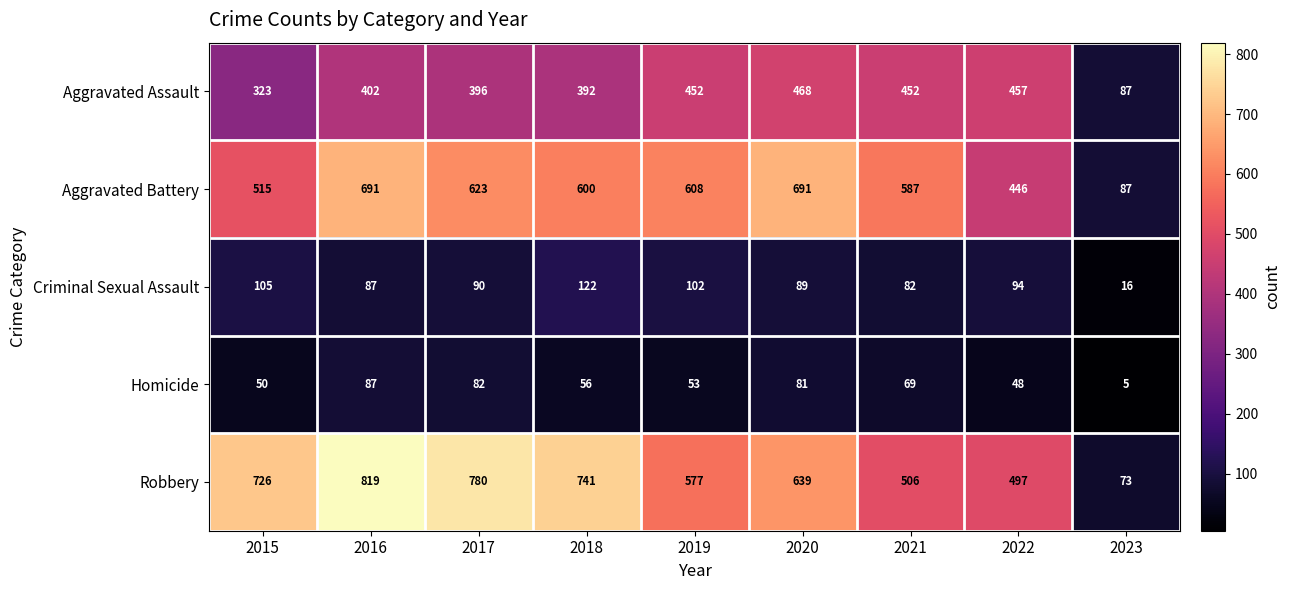

Rank the series by their maximum value, from highest to lowest.

Robbery, Aggravated Battery, Aggravated Assault, Criminal Sexual Assault, Homicide